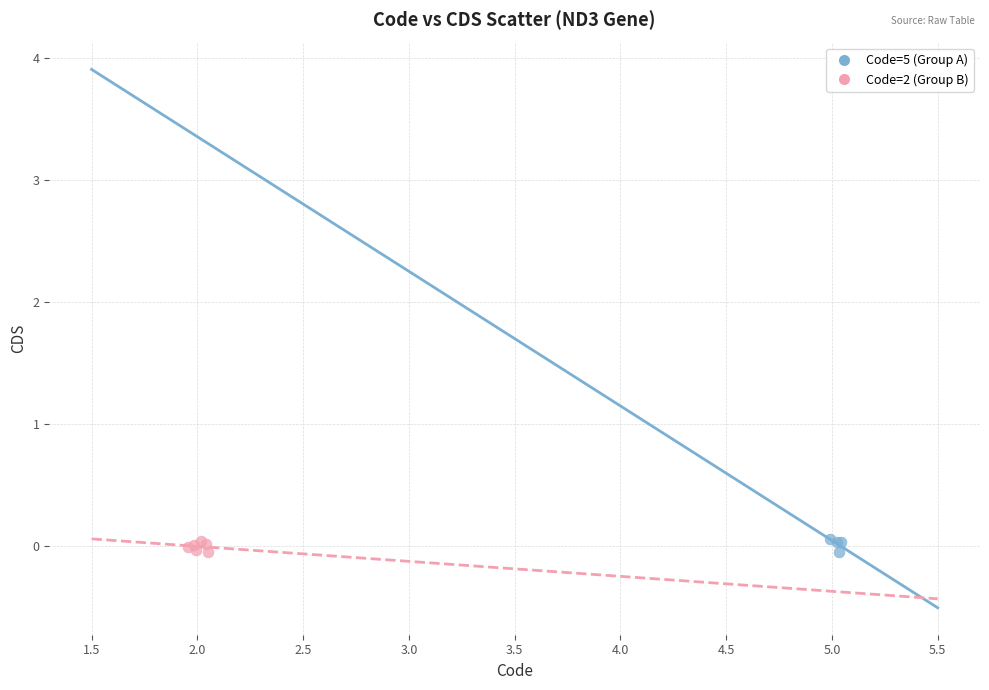

What are all the series names shown in the legend?

Code=5 (Group A), Code=2 (Group B)